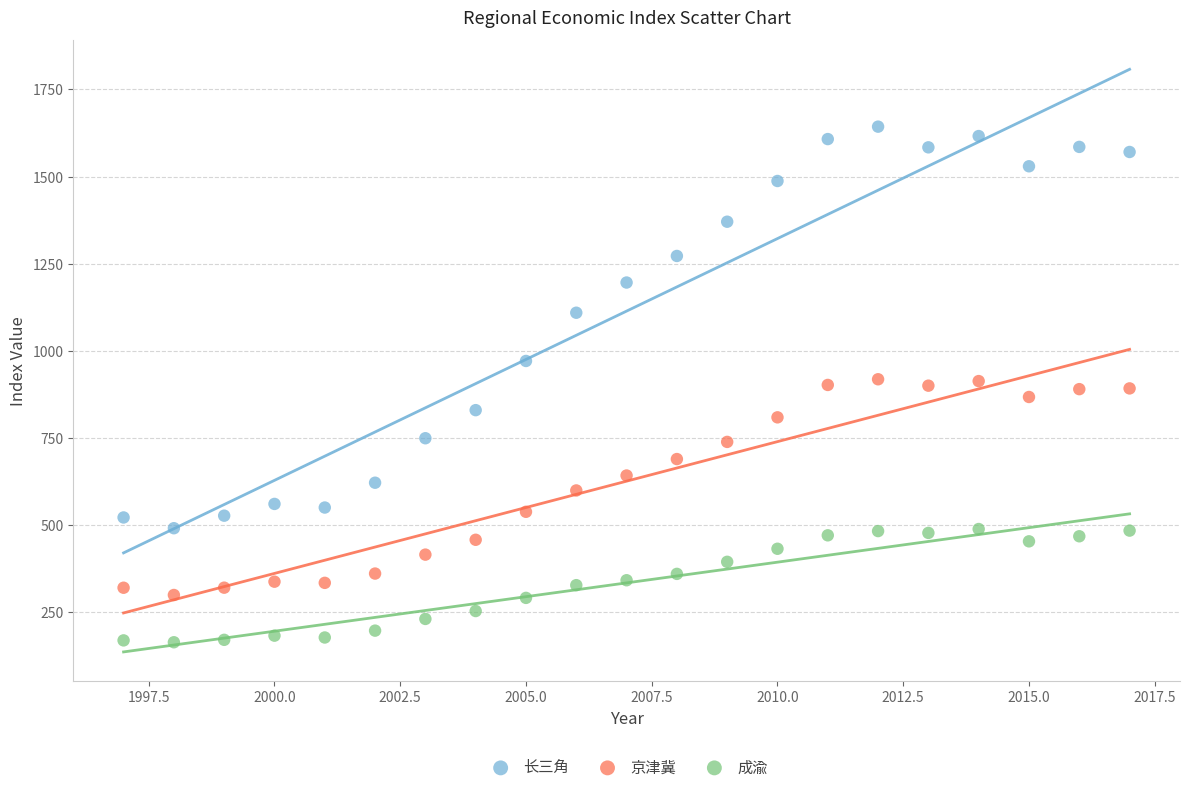

What are all the series names shown in the legend?

长三角, 京津冀, 成渝